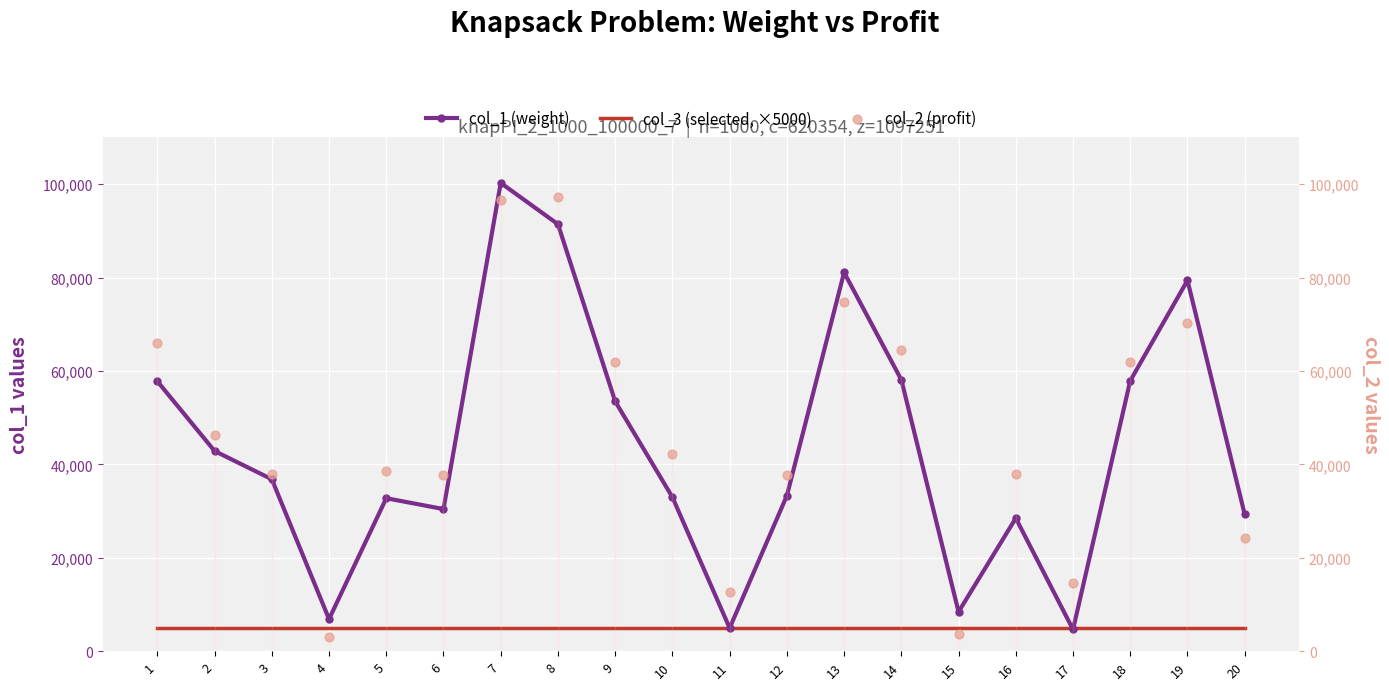

What is the total value across all series at 15?

17131